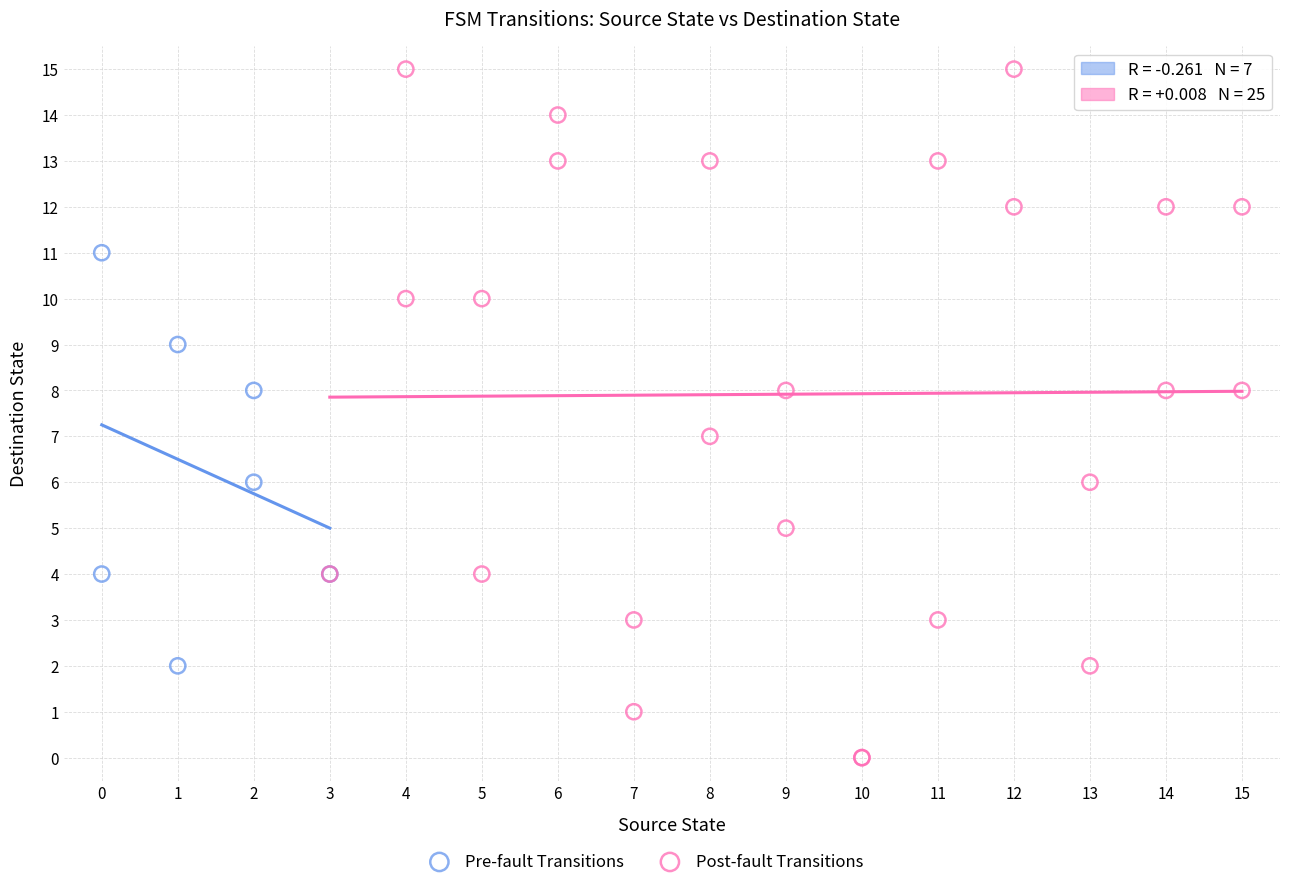

Which series contains the lowest Y value?

Post-fault Transitions